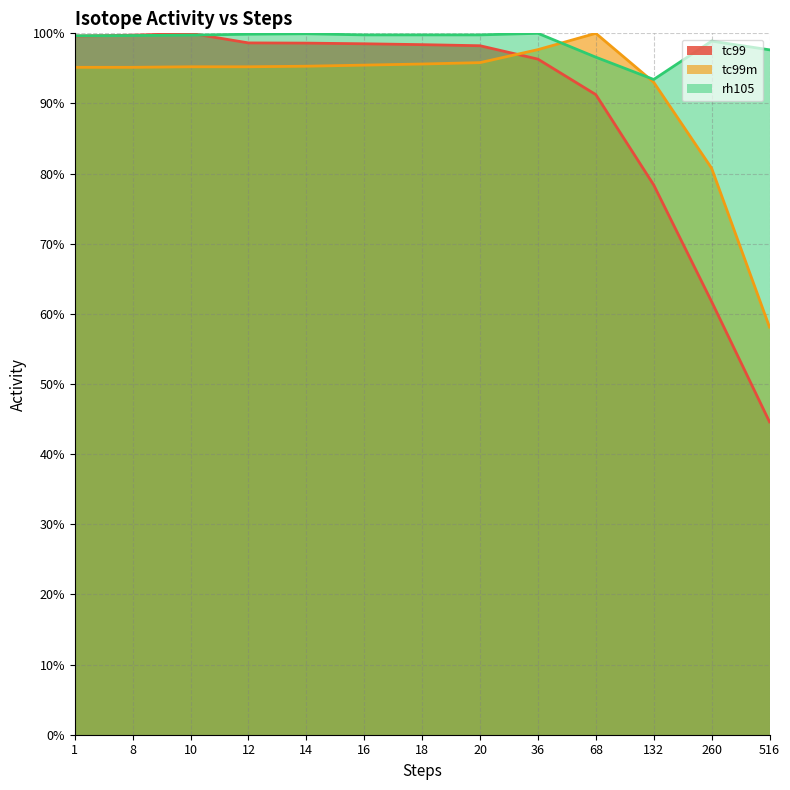

How many lines are shown in the chart?

3